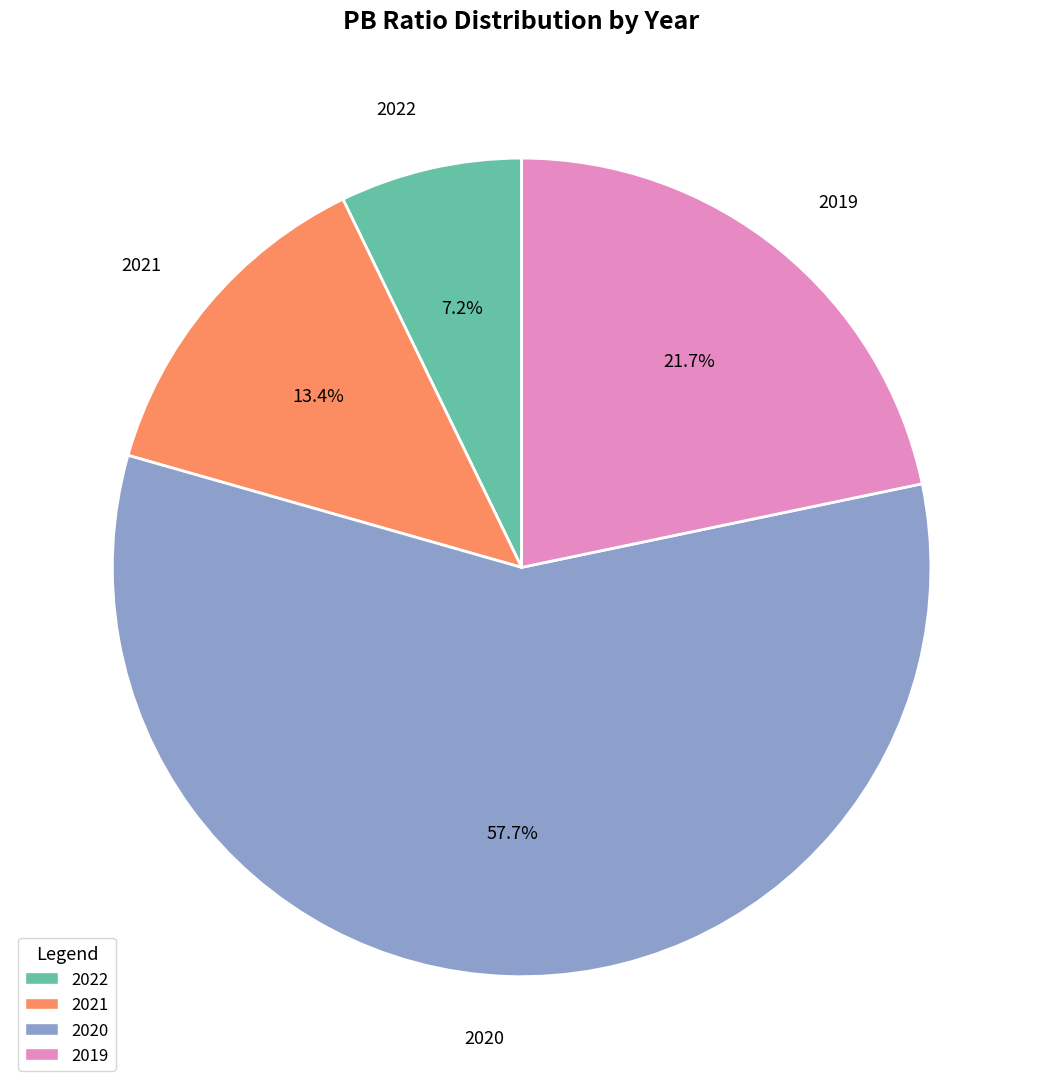

Does 2020 represent more than half of the total?

Yes